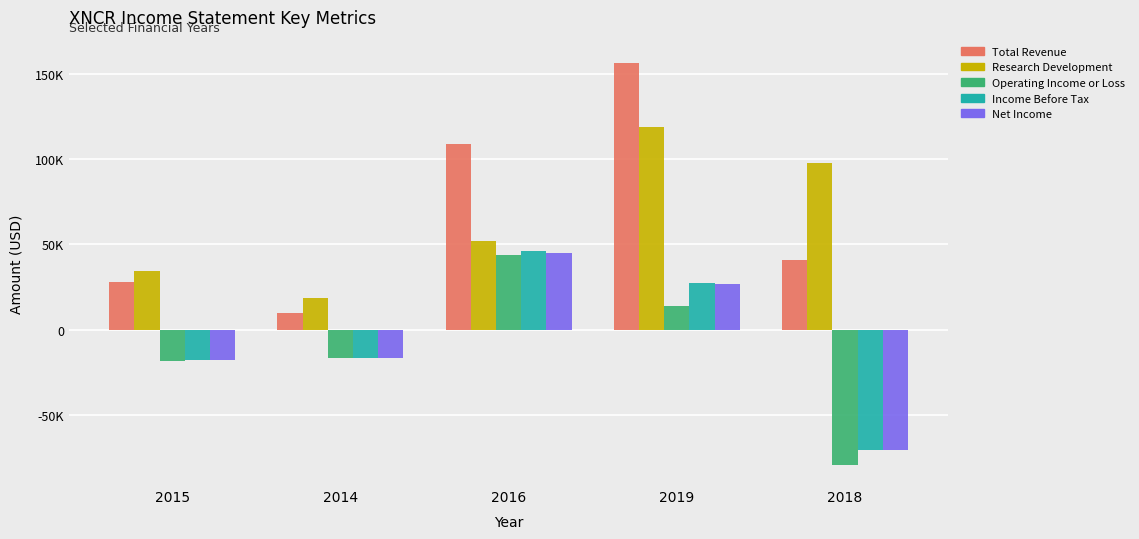

Are the bars horizontal?

No